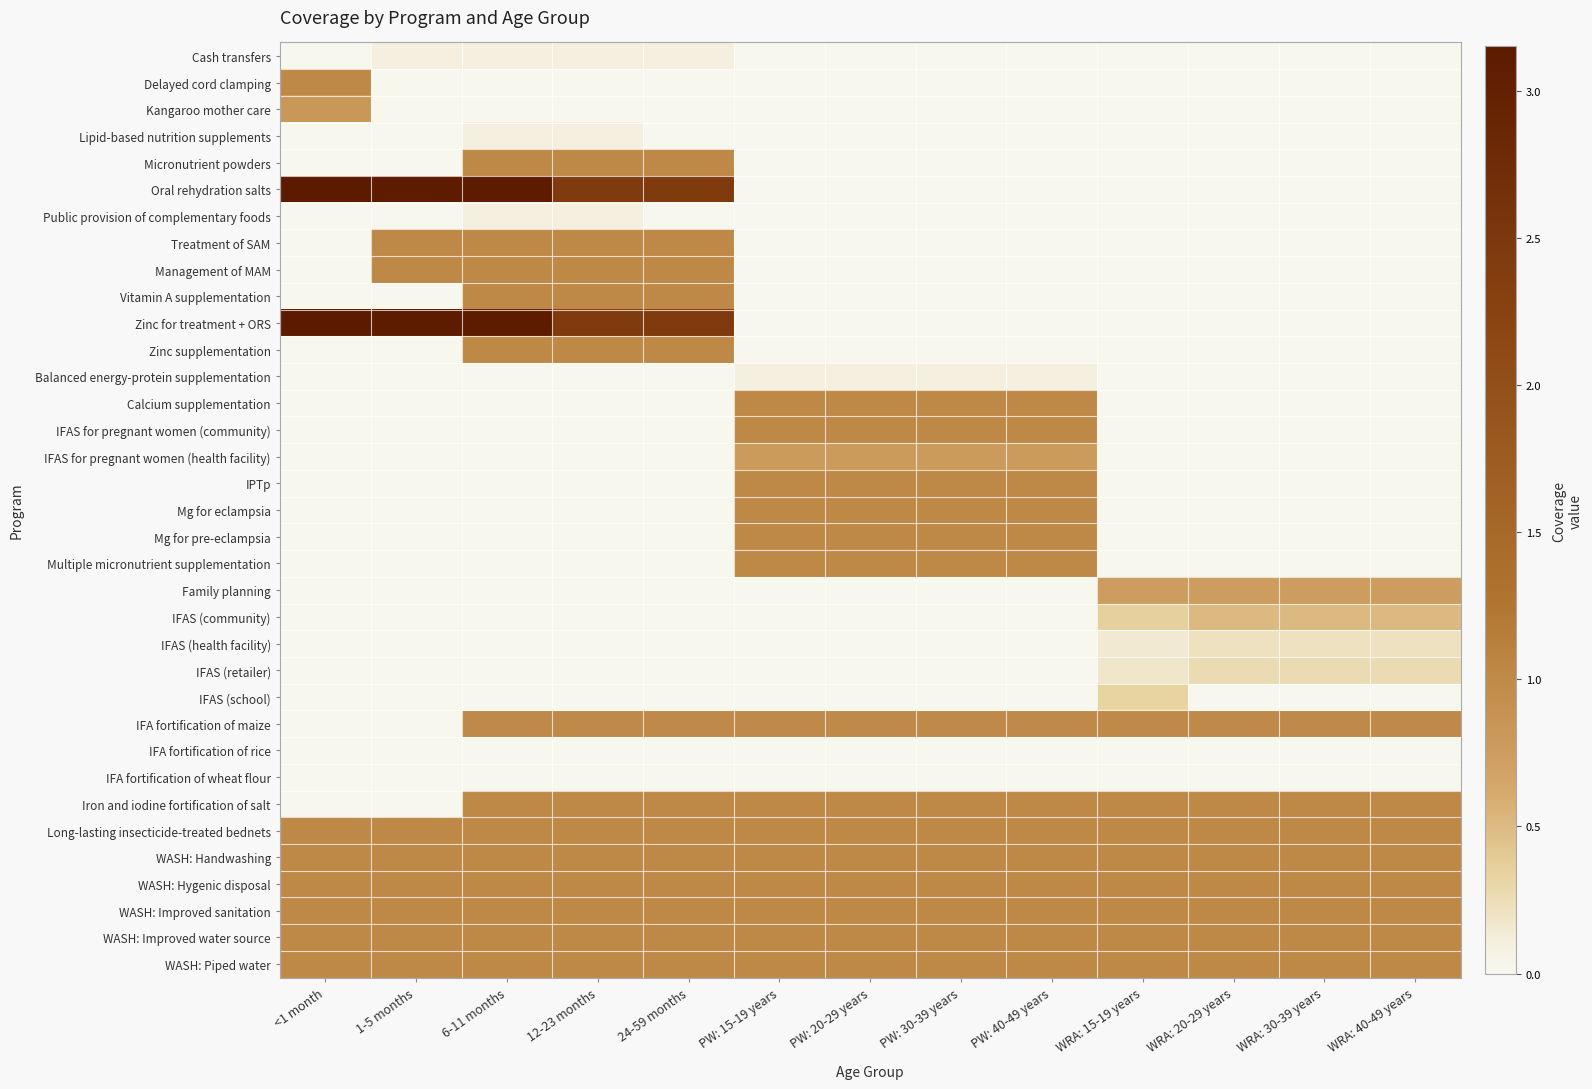

Which series changed the most between <1 month and WRA: 20-29 years?

Oral rehydration salts